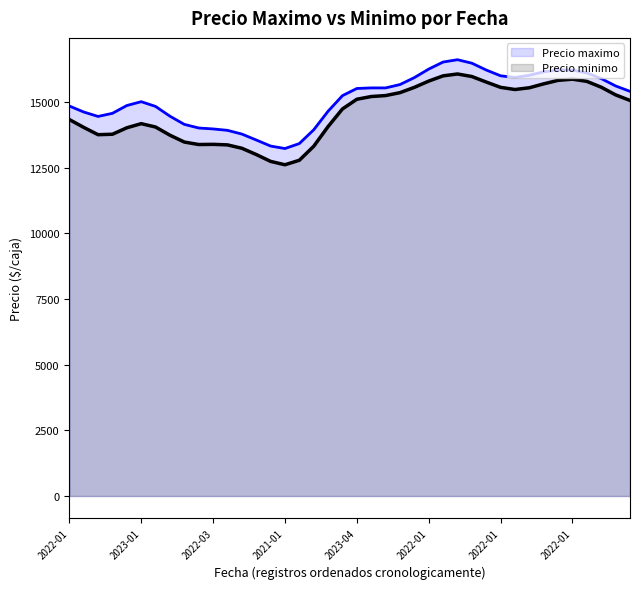

At which category is the sum across all series the highest?

27